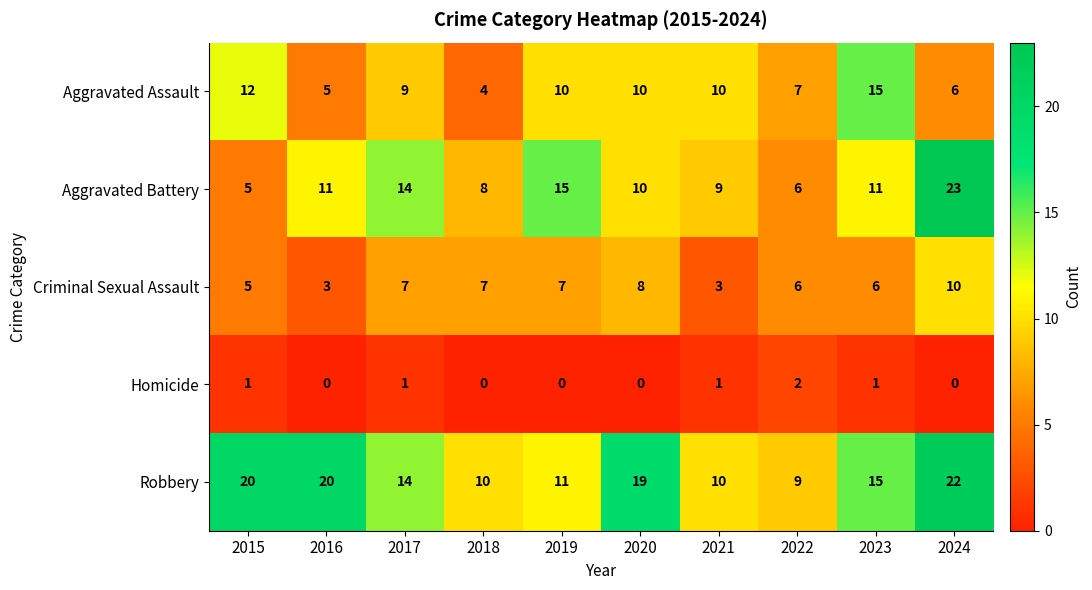

How many Homicide values are between 0 and 1?

9